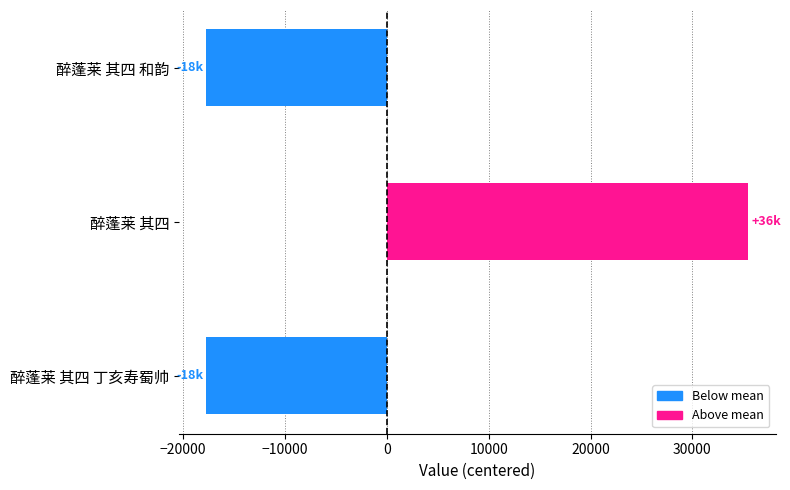

Where is the data nearest to the value 8877?

醉蓬莱 其四 和韵